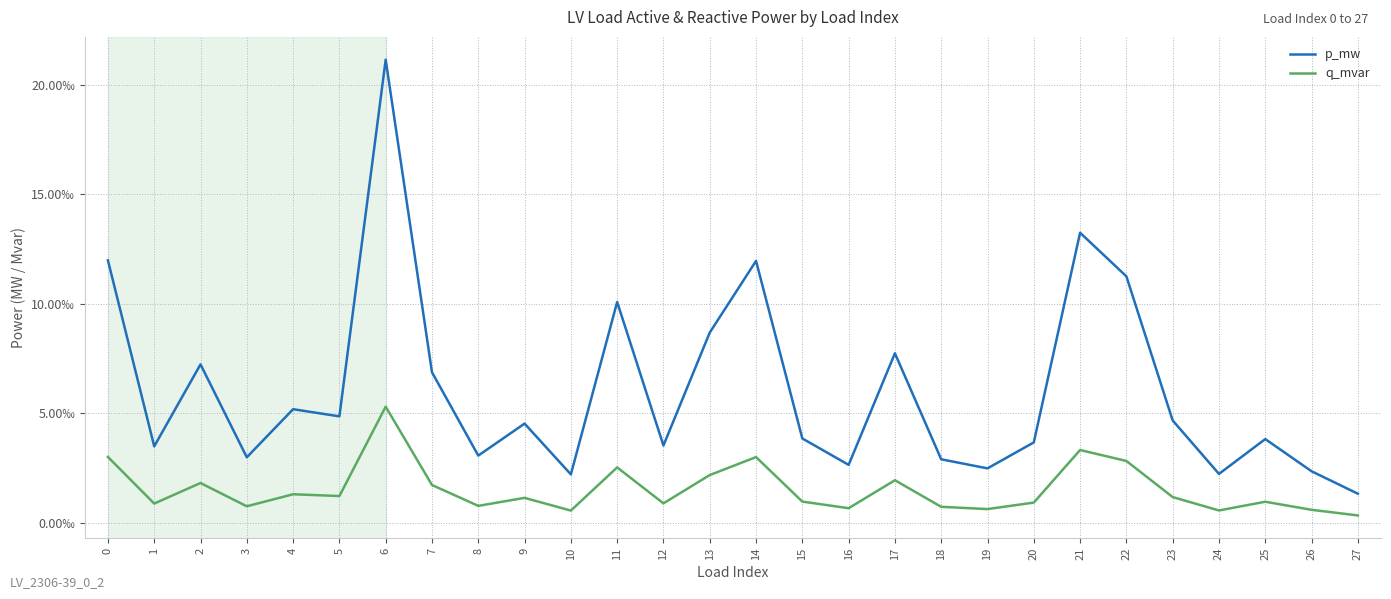

At which category does q_mvar reach its first local valley?

1